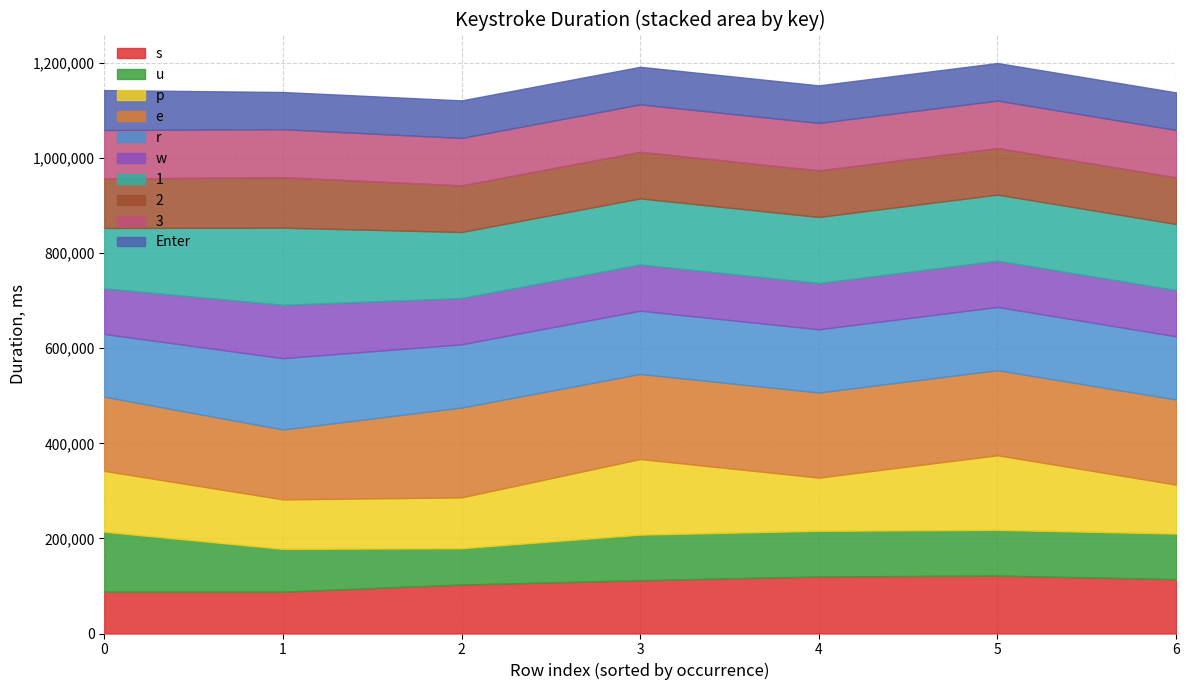

Is the value of Key p at 178048 greater than the value of Key u at 416981?

No